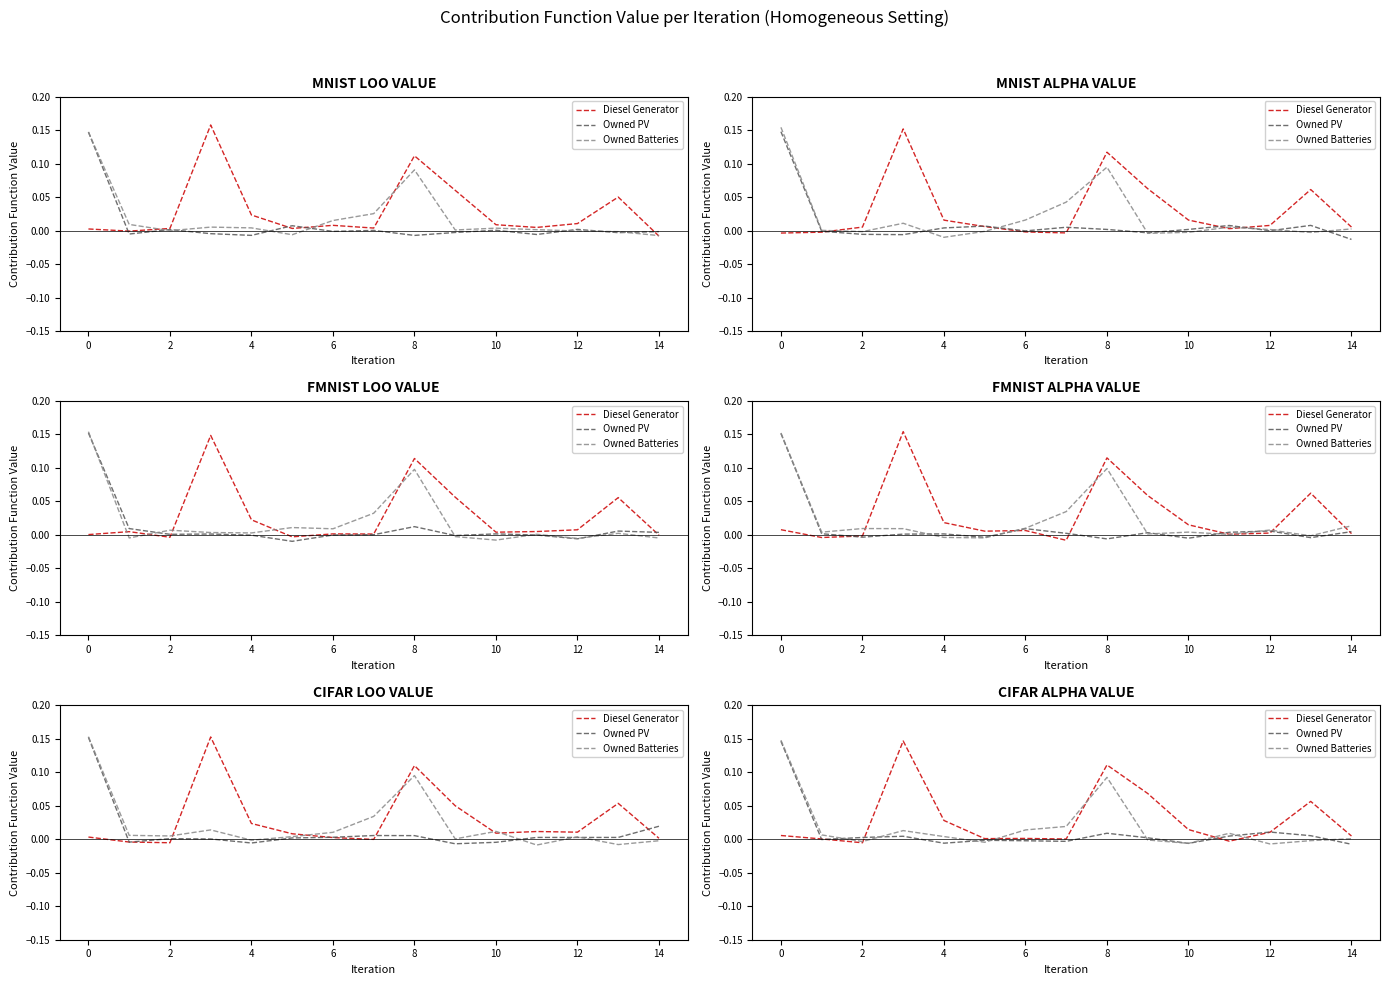

How many data points does each series have?

15